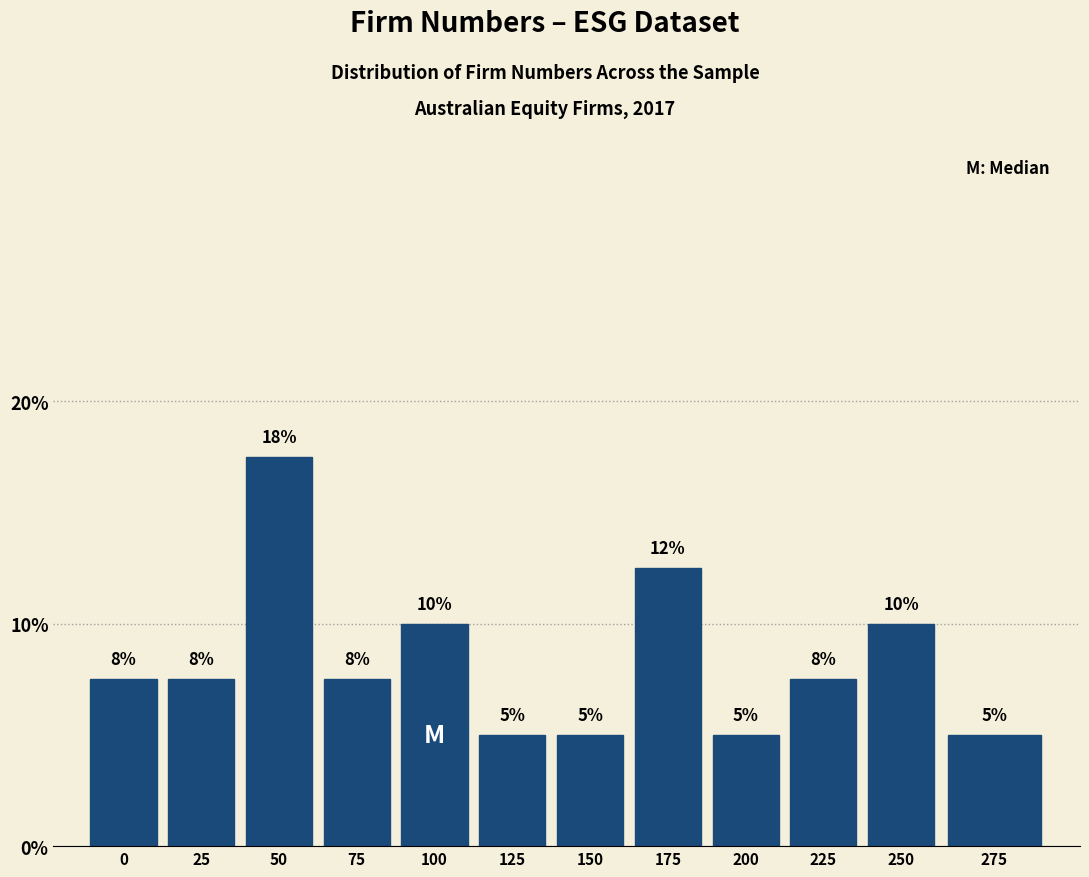

How many values are between 5 and 10?

10